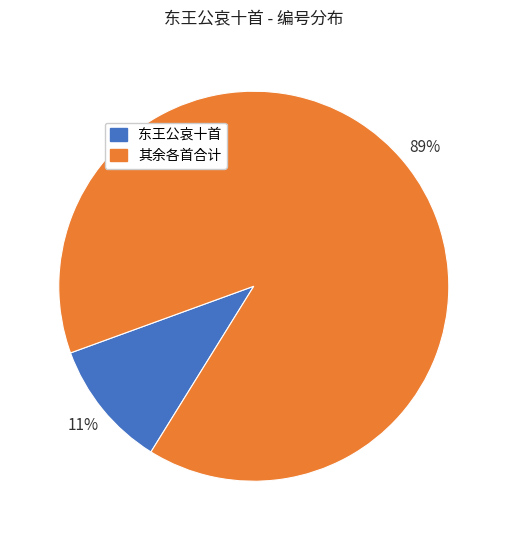

The 东王公哀十首 slice represents 11% of the pie. True or false?

True